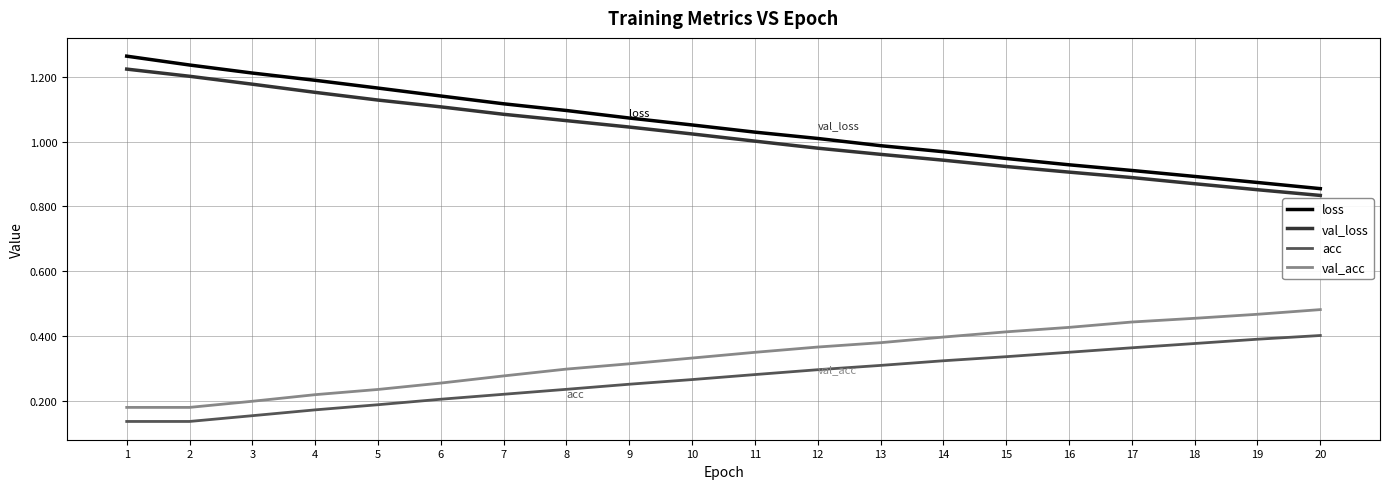

True or false: val_acc and val_loss intersect in this chart.

False